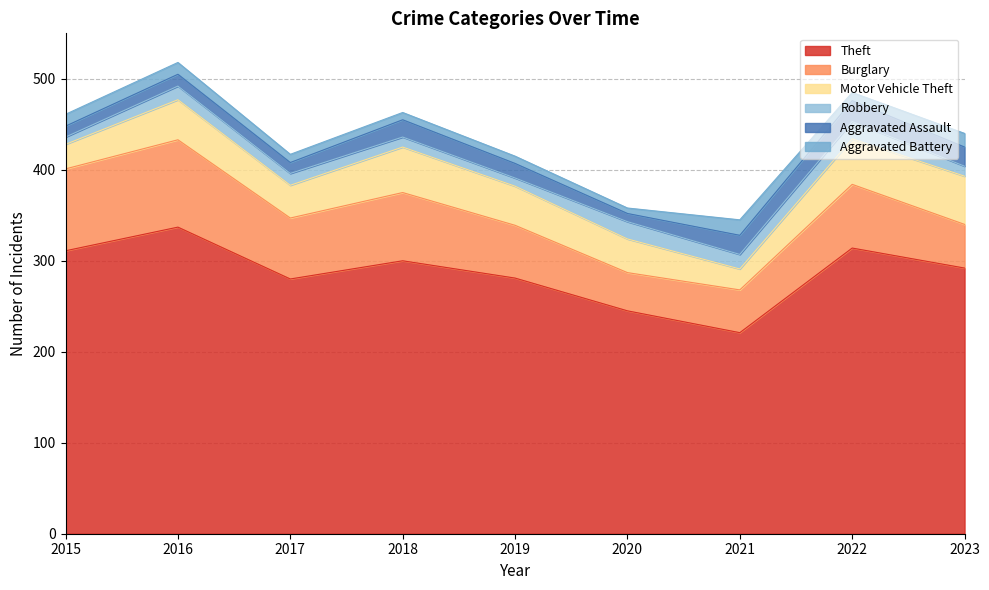

At 2016, list the series in order from largest to smallest.

Theft, Burglary, Motor Vehicle Theft, Robbery, Aggravated Assault, Aggravated Battery